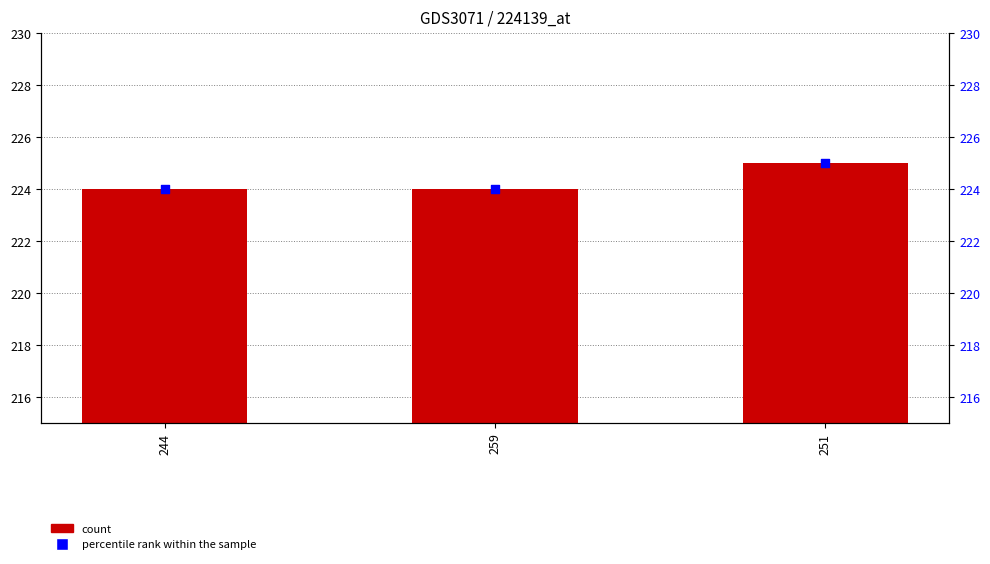

Which series has the largest total across all categories?

count